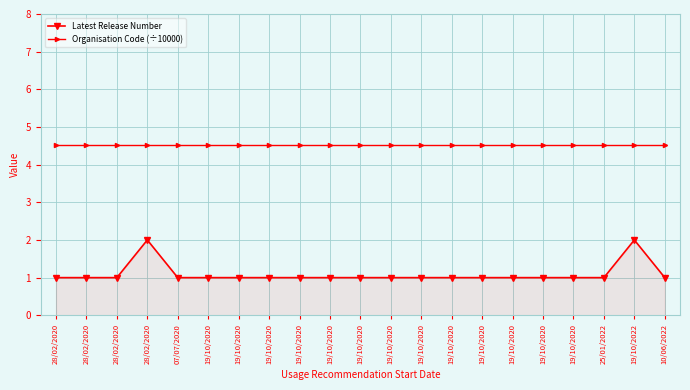

How many data points does each series have?

21